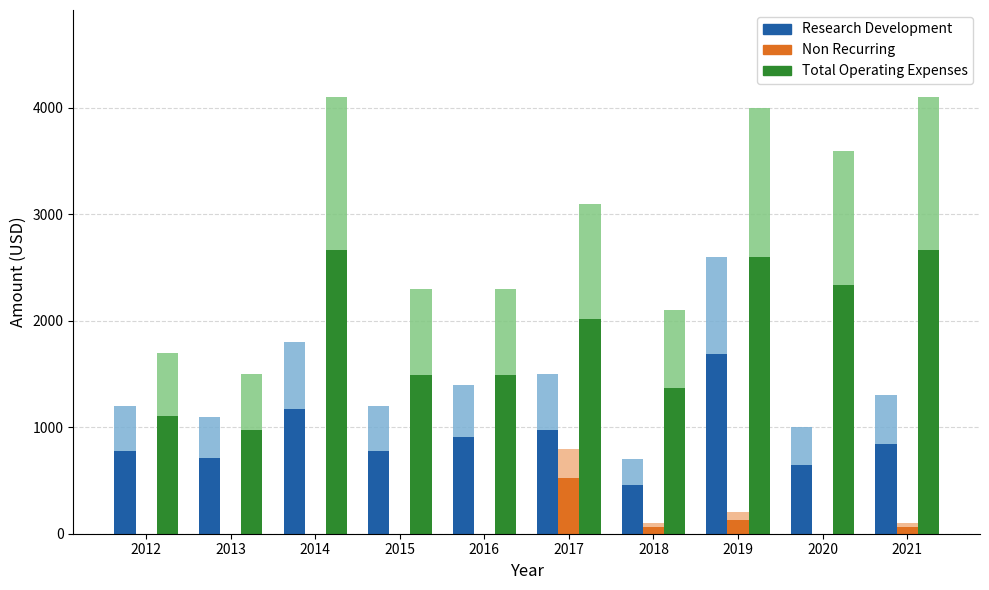

What is the value of the Total Operating Expenses bar at the 10th from the left?

2665